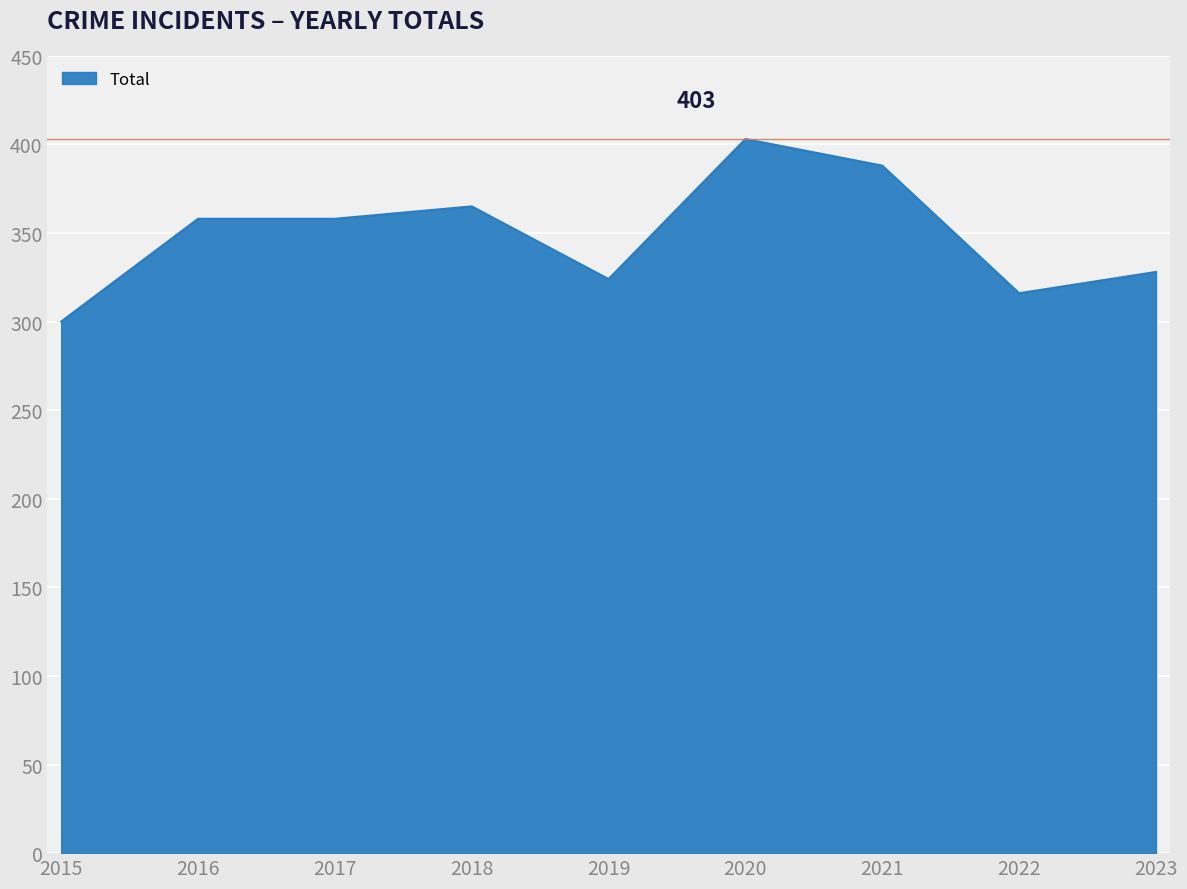

What is the change in value from 2016 to 2019?

-34